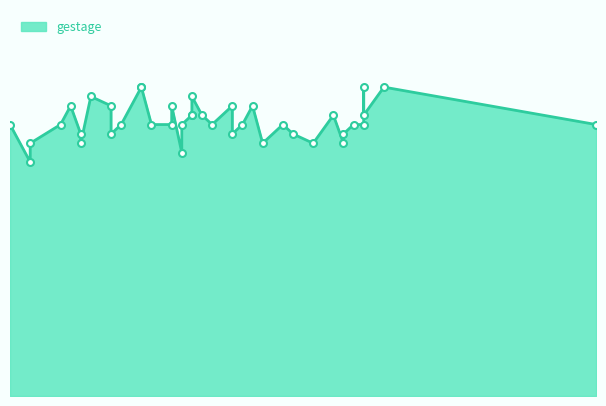

Reading left to right, list all the values displayed in this chart.

29	31	33	31	30	25	27	29	28	29	26	30	29	29	29	29	29	33	33	29	28	30	27	33	32	28	29	28	29	30	31	30	31	29	27	27	27	32	31	28